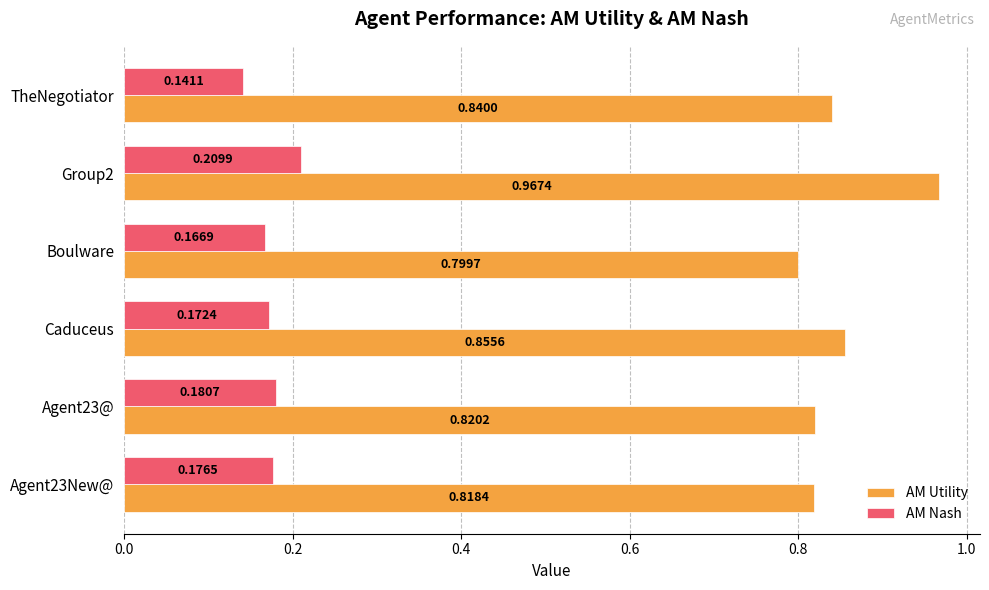

At how many categories does at least one series exceed 0?

6